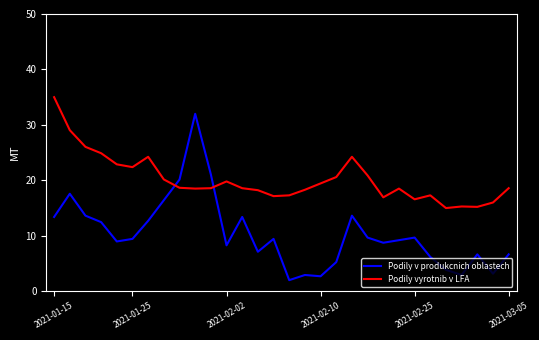

Which series has the widest spread of values?

Podily v produkcnich oblastech